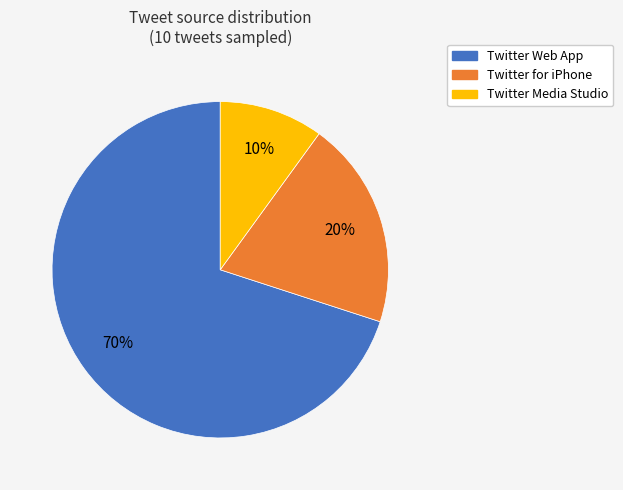

Combined, do Twitter for iPhone and Twitter Media Studio account for over 50%?

No